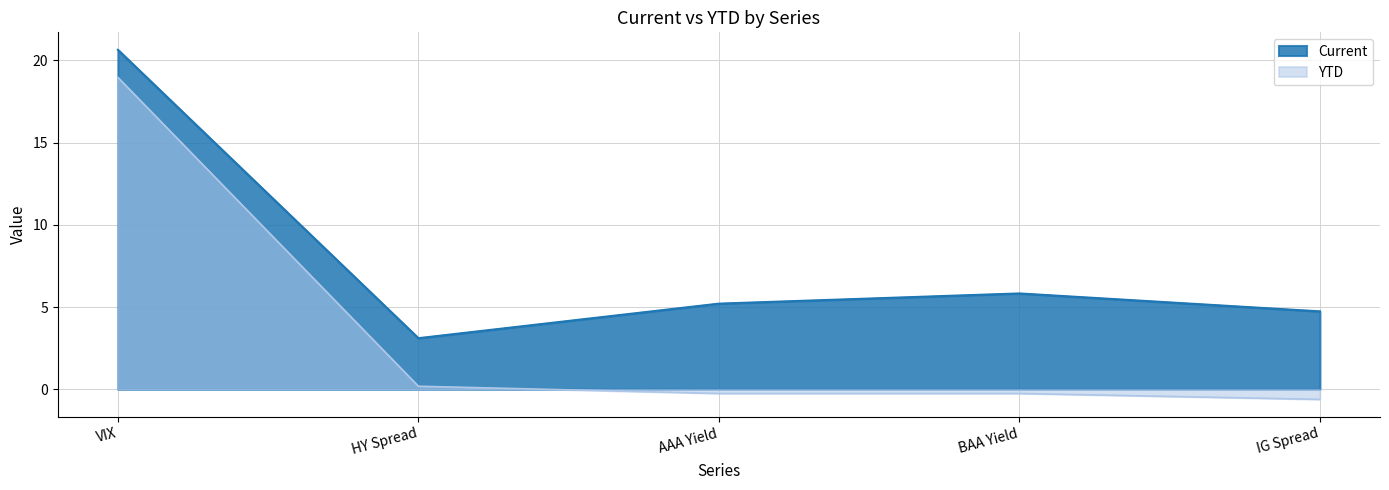

What is the spread (max minus min) of values at ytd?

19.6